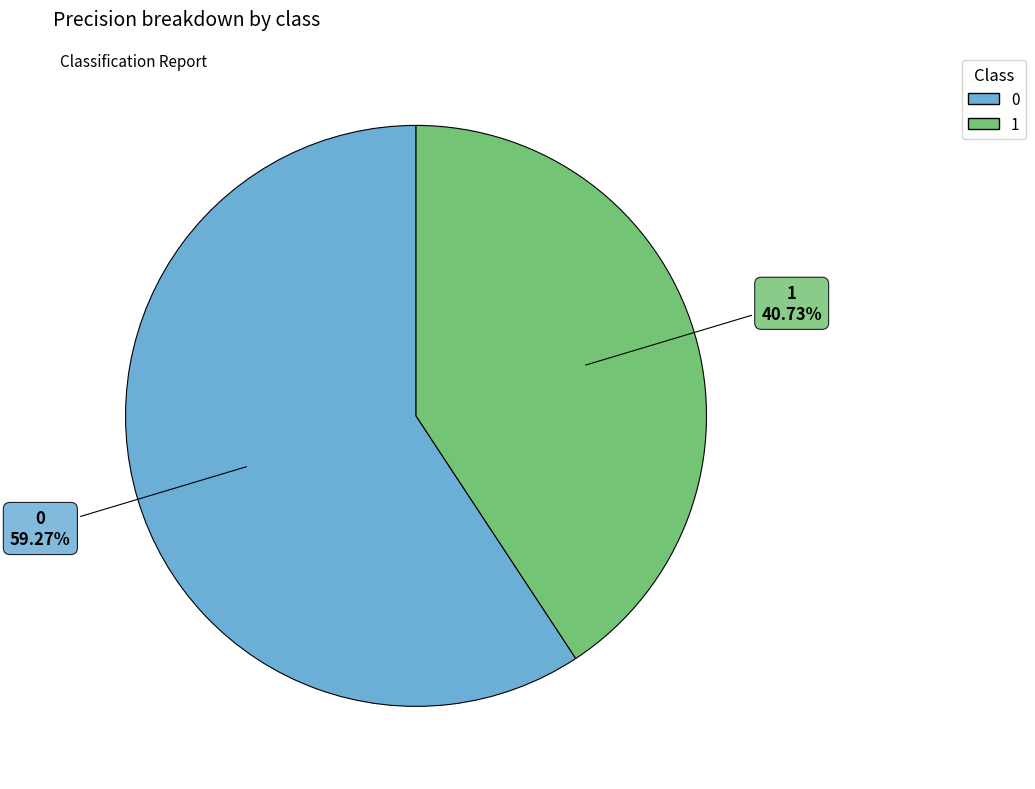

Count the number of slices in the pie.

2